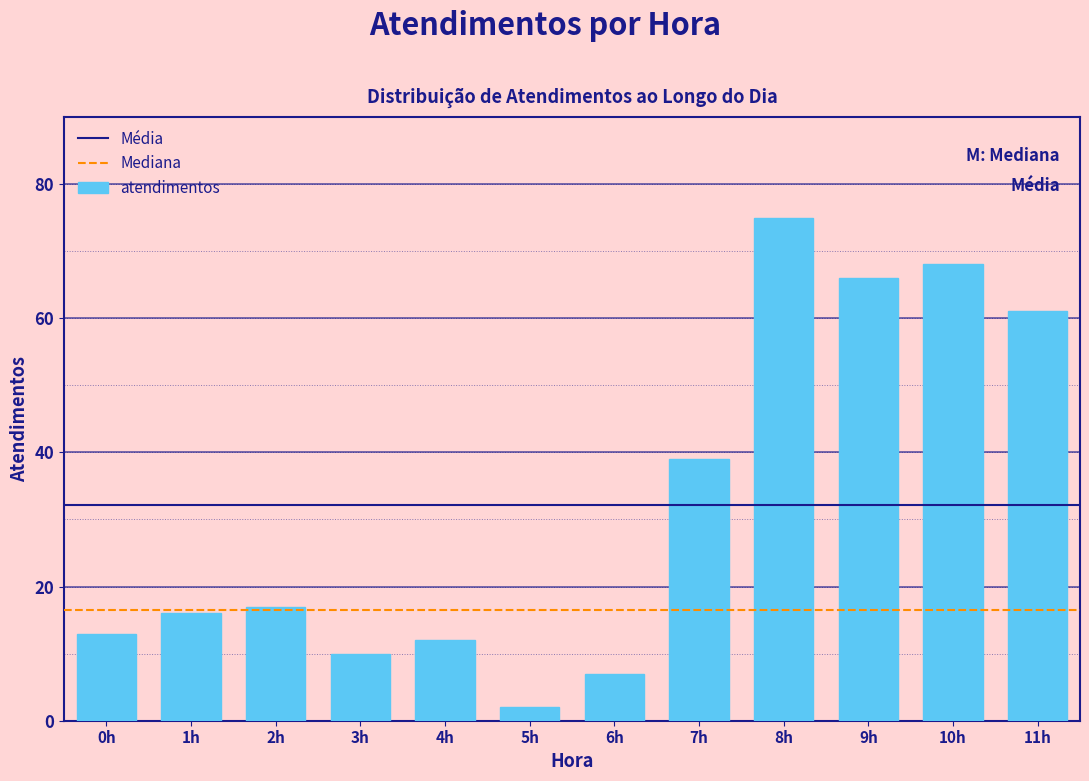

Reading left to right, list all the values displayed in this chart.

0h=13	1h=16	2h=17	3h=10	4h=12	5h=2	6h=7	7h=39	8h=75	9h=66	10h=68	11h=61